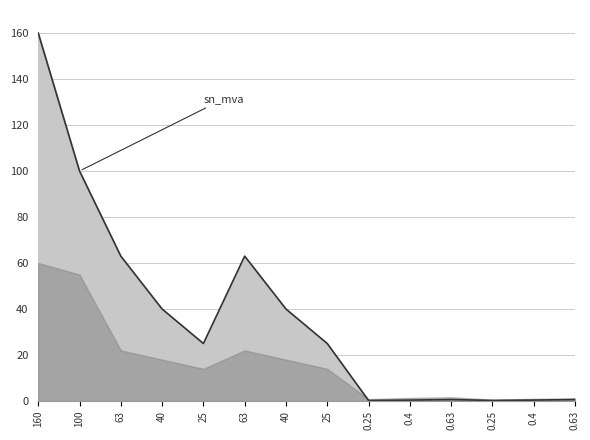

The value at 63 is 63.0. True or false?

True